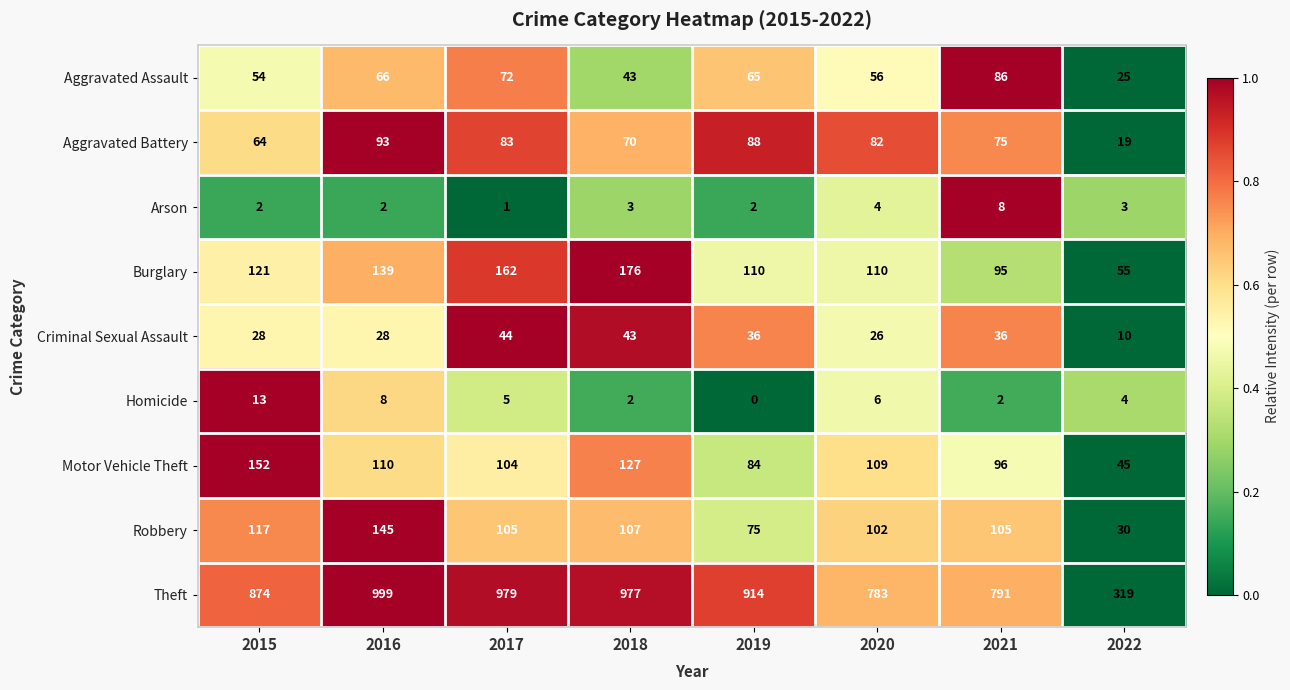

What is the sum of all Motor Vehicle Theft values?

827